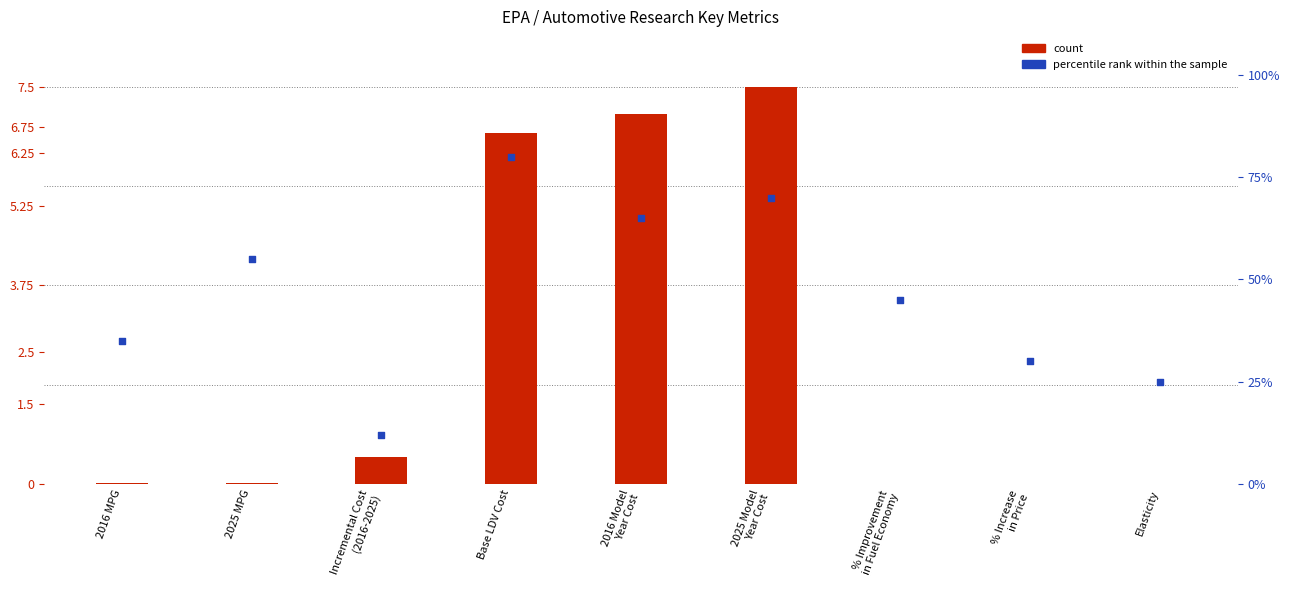

Which series reaches the minimum Y coordinate?

count